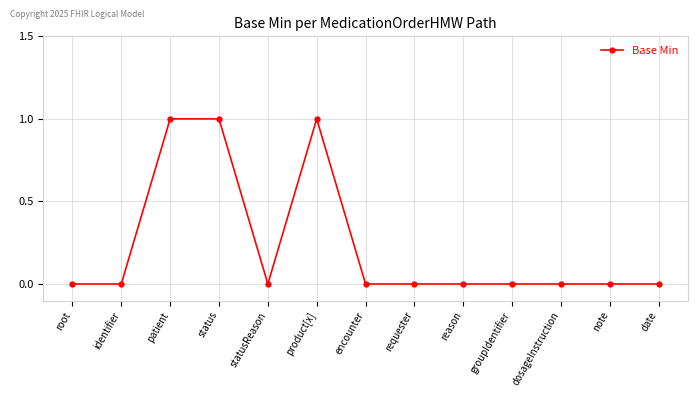

Reading right to left, extract all data points from this chart.

0	0	0	0	0	0	0	1	0	1	1	0	0